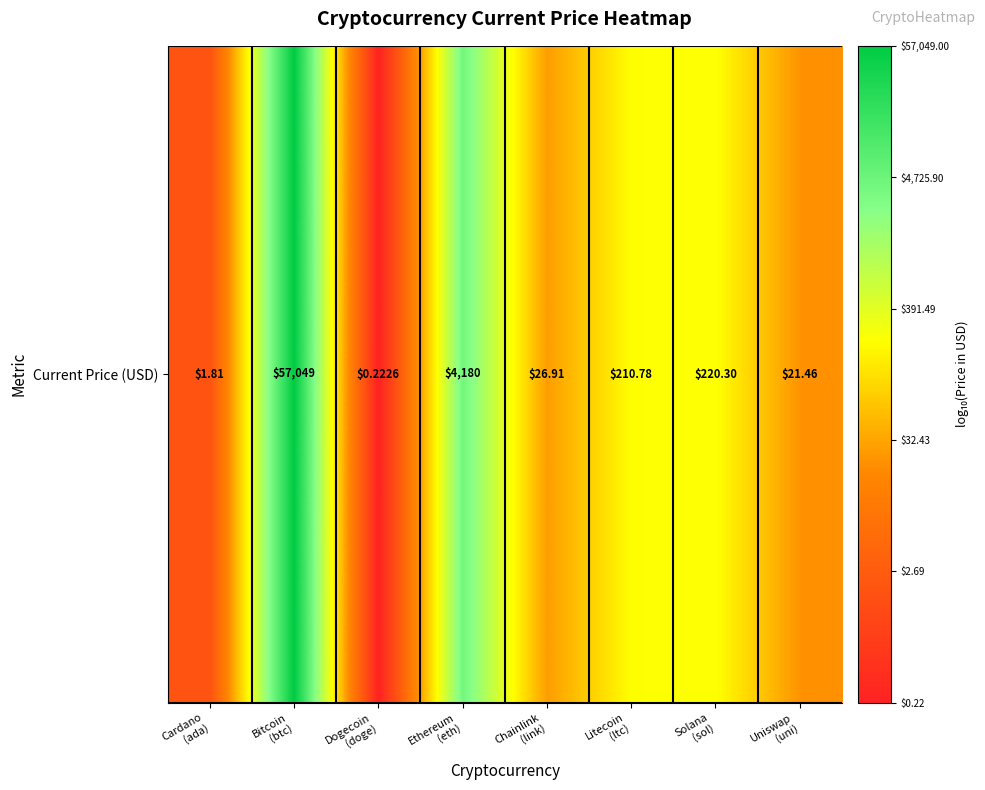

The chart shows a value of 7.0 at Bitcoin
(btc). True or false?

False